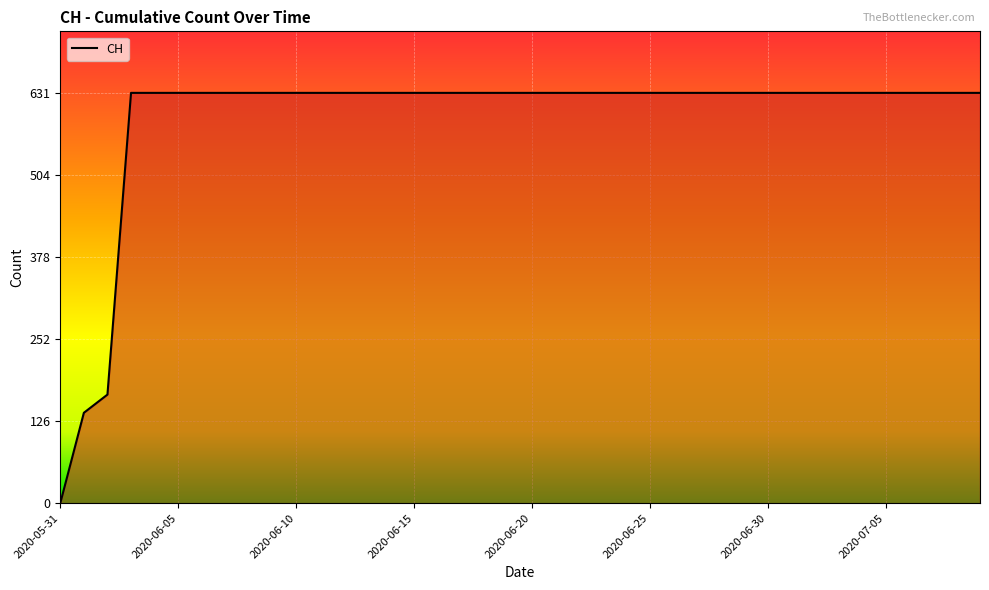

What is the greatest value displayed?

631